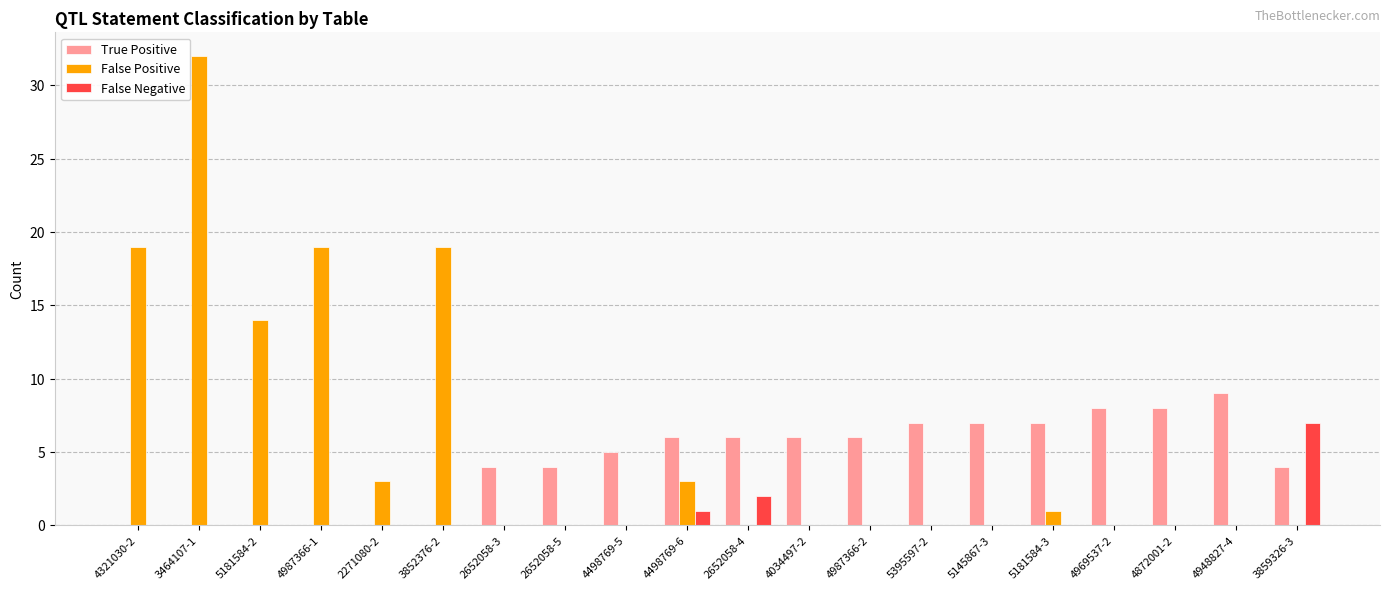

What is the sum of all True Positive values?

87